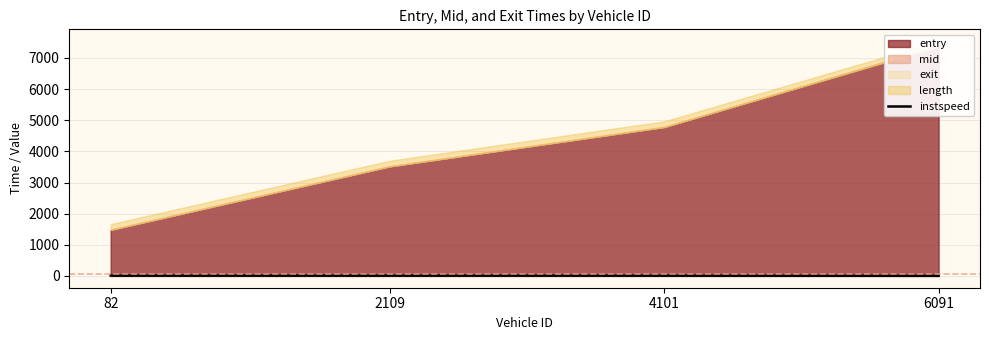

Which category has the lowest value across all series?

6091